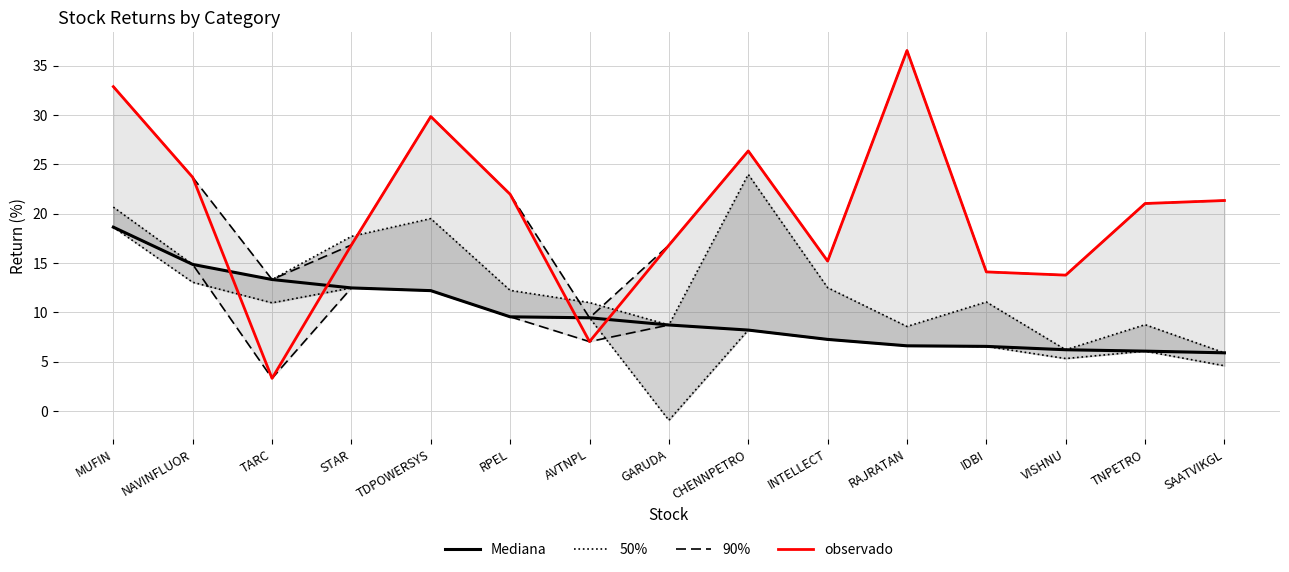

What is the value of the 90% point at the 6th from the left?

22.0